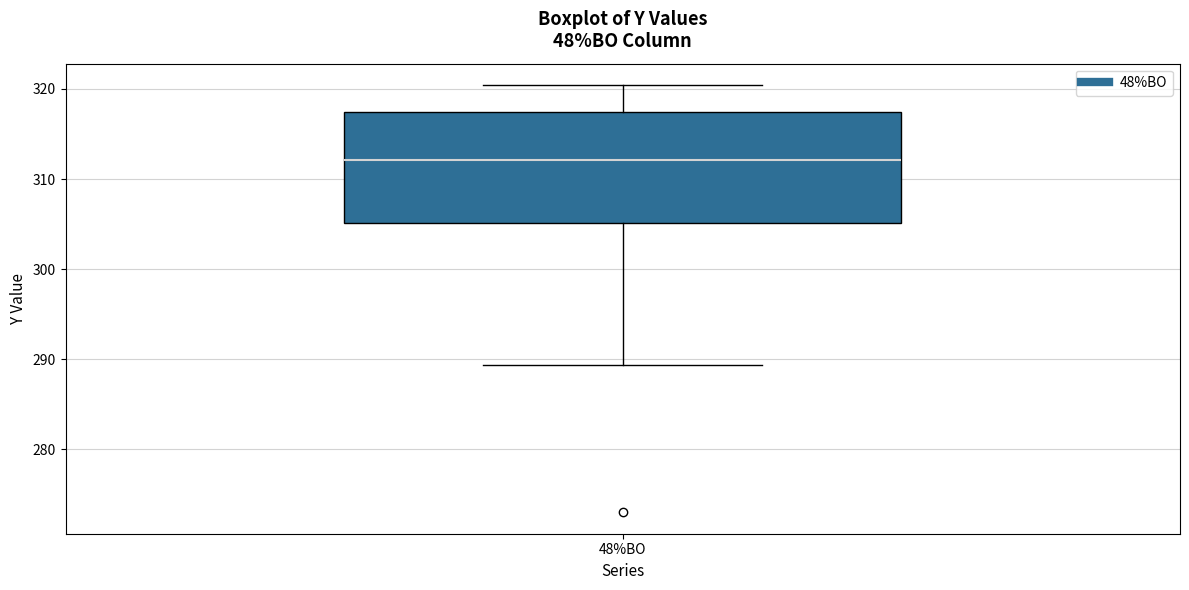

Transcribe this box plot: give where the median line is, the range the box spans, and where the two whiskers end, as read against the y-axis. The values are not printed on the chart, so give them approximately, as read against the axis.

median 312, box 305 to 317, whiskers 289 to 320